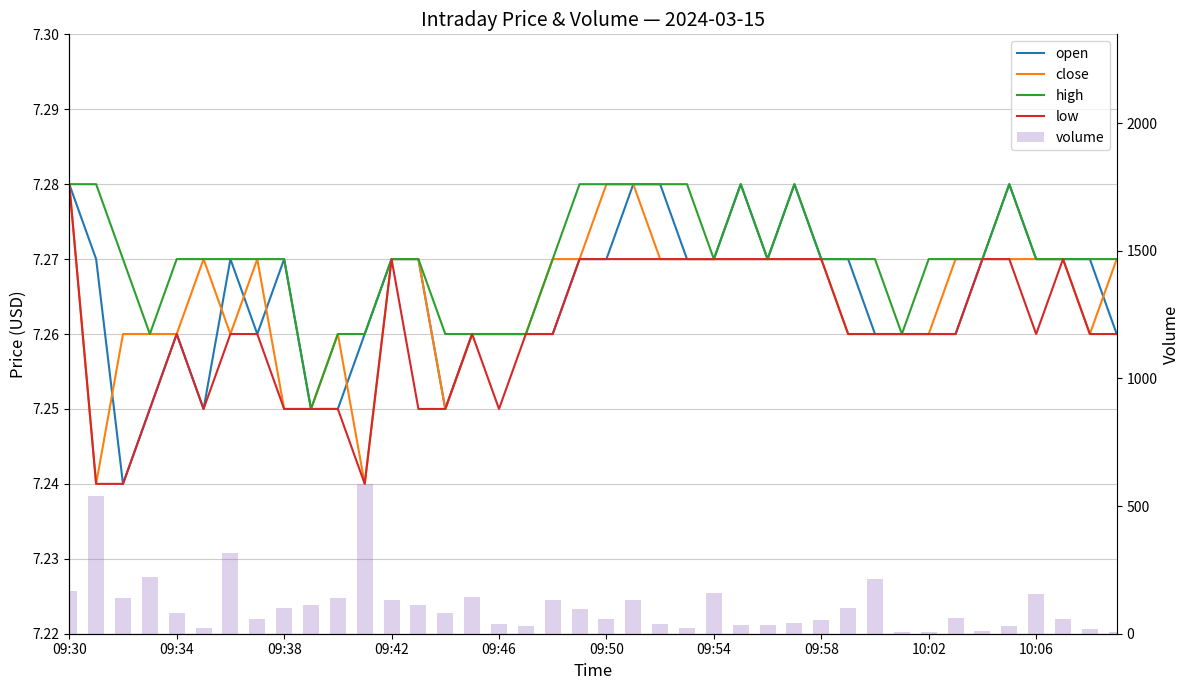

Reading left to right, transcribe all the data shown in this chart.

open: 7.3	7.3	7.2	7.2	7.3	7.2	7.3	7.3	7.3	7.2	7.2	7.3	7.3	7.3	7.2	7.3	7.3	7.3	7.3	7.3	7.3	7.3	7.3	7.3	7.3	7.3	7.3	7.3	7.3	7.3	7.3	7.3	7.3	7.3	7.3	7.3	7.3	7.3	7.3	7.3
close: 7.3	7.2	7.3	7.3	7.3	7.3	7.3	7.3	7.2	7.2	7.3	7.2	7.3	7.3	7.2	7.3	7.3	7.3	7.3	7.3	7.3	7.3	7.3	7.3	7.3	7.3	7.3	7.3	7.3	7.3	7.3	7.3	7.3	7.3	7.3	7.3	7.3	7.3	7.3	7.3
high: 7.3	7.3	7.3	7.3	7.3	7.3	7.3	7.3	7.3	7.2	7.3	7.3	7.3	7.3	7.3	7.3	7.3	7.3	7.3	7.3	7.3	7.3	7.3	7.3	7.3	7.3	7.3	7.3	7.3	7.3	7.3	7.3	7.3	7.3	7.3	7.3	7.3	7.3	7.3	7.3
low: 7.3	7.2	7.2	7.2	7.3	7.2	7.3	7.3	7.2	7.2	7.2	7.2	7.3	7.2	7.2	7.3	7.2	7.3	7.3	7.3	7.3	7.3	7.3	7.3	7.3	7.3	7.3	7.3	7.3	7.3	7.3	7.3	7.3	7.3	7.3	7.3	7.3	7.3	7.3	7.3
volume: 167.0	540.0	139.0	222.0	80.0	21.0	318.0	58.0	100.0	114.0	140.0	587.0	134.0	111.0	81.0	145.0	37.0	32.0	134.0	97.0	58.0	131.0	37.0	21.0	160.0	33.0	33.0	41.0	55.0	99.0	216.0	6.0	8.0	60.0	10.0	31.0	156.0	57.0	18.0	7.0